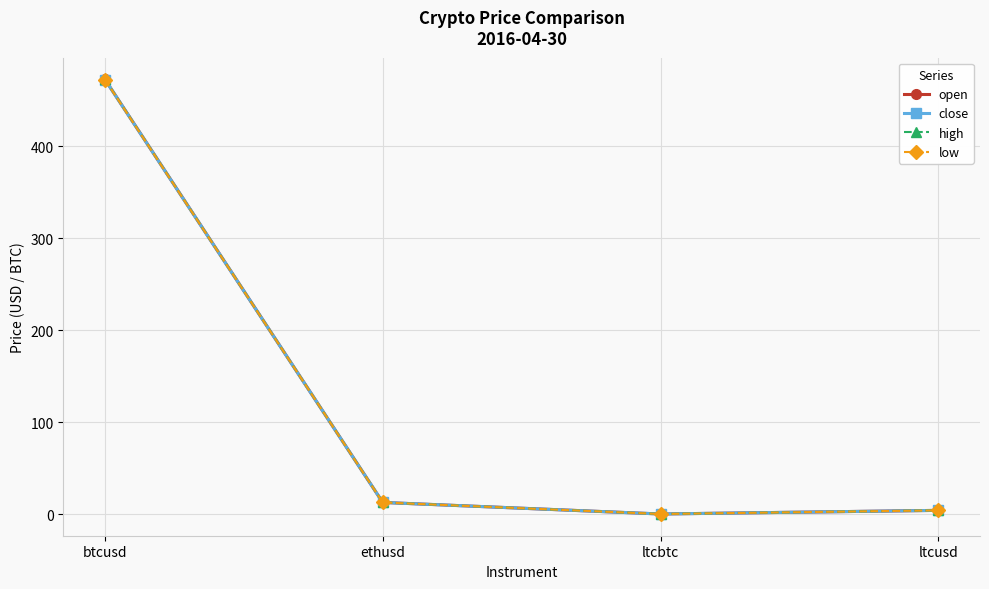

What is the sum of all high values?

489.2